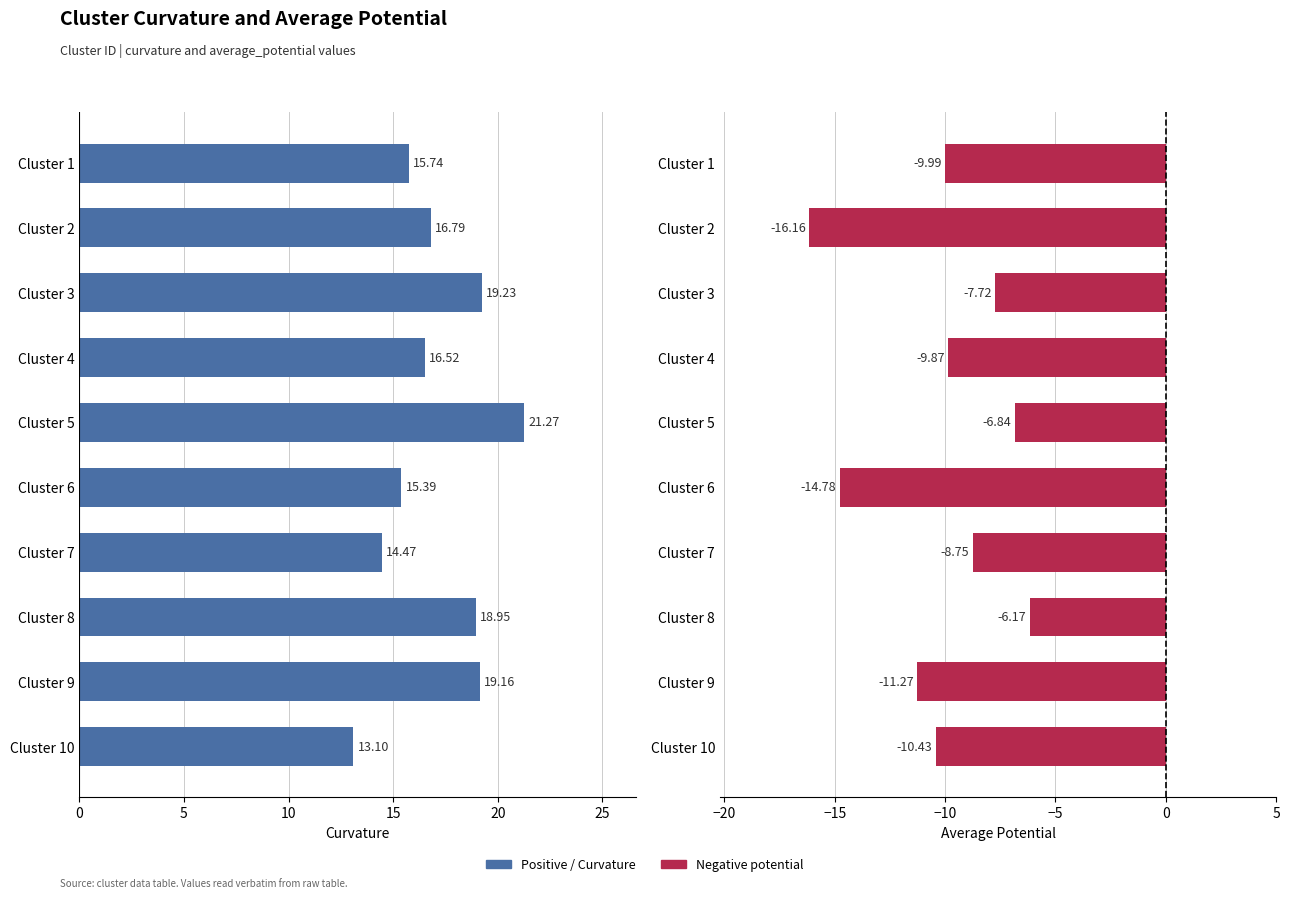

How many data points does each series have?

10